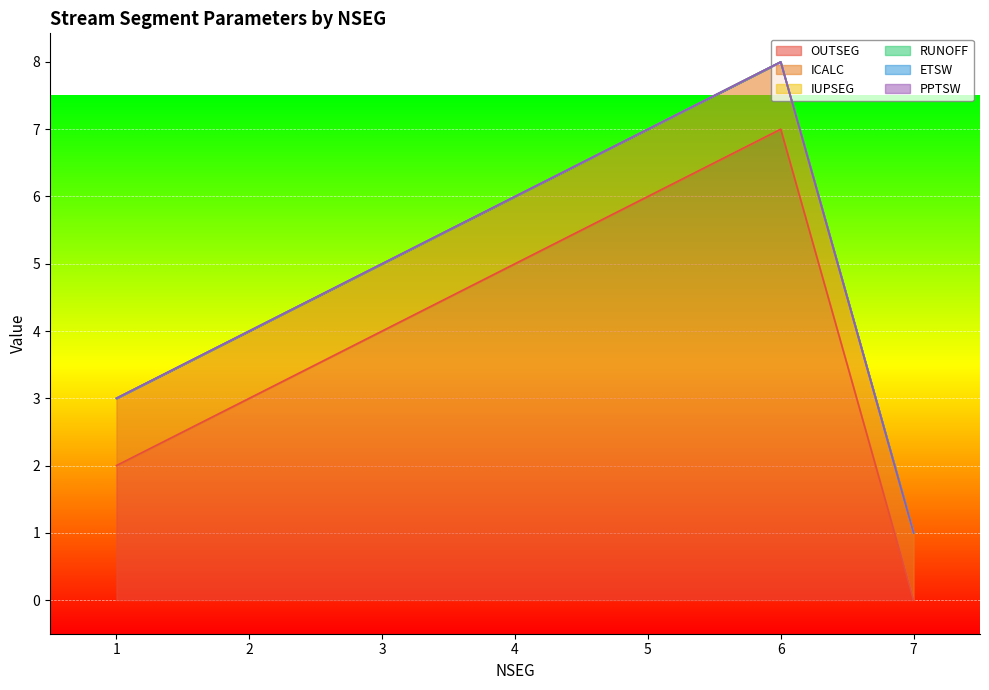

How many lines are shown in the chart?

6